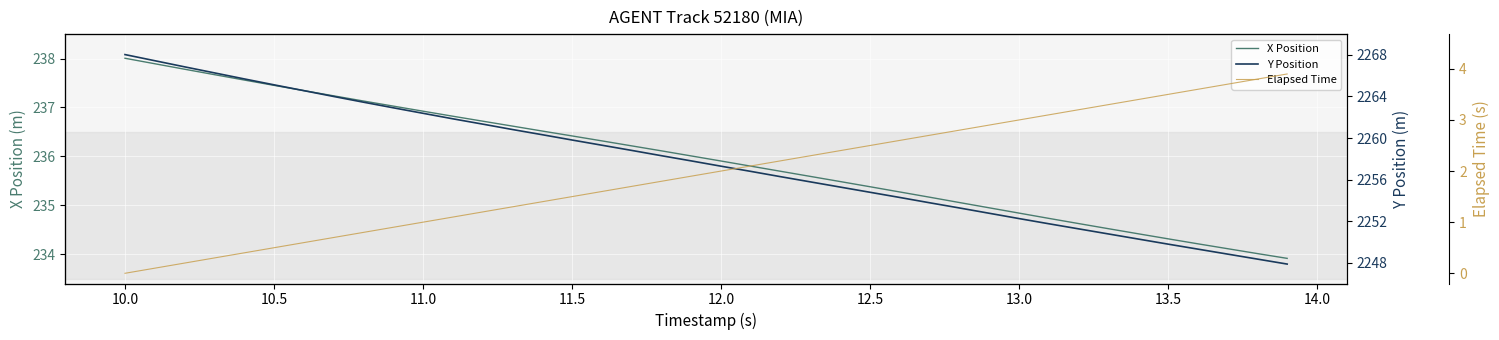

What is the minimum value for X Position?

233.9